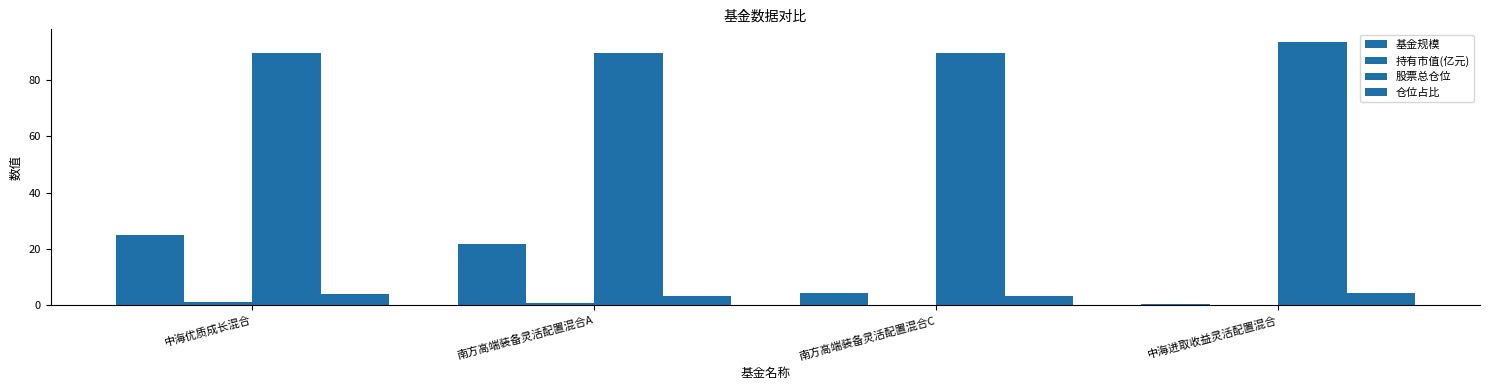

Which series has the largest range (max minus min)?

基金规模